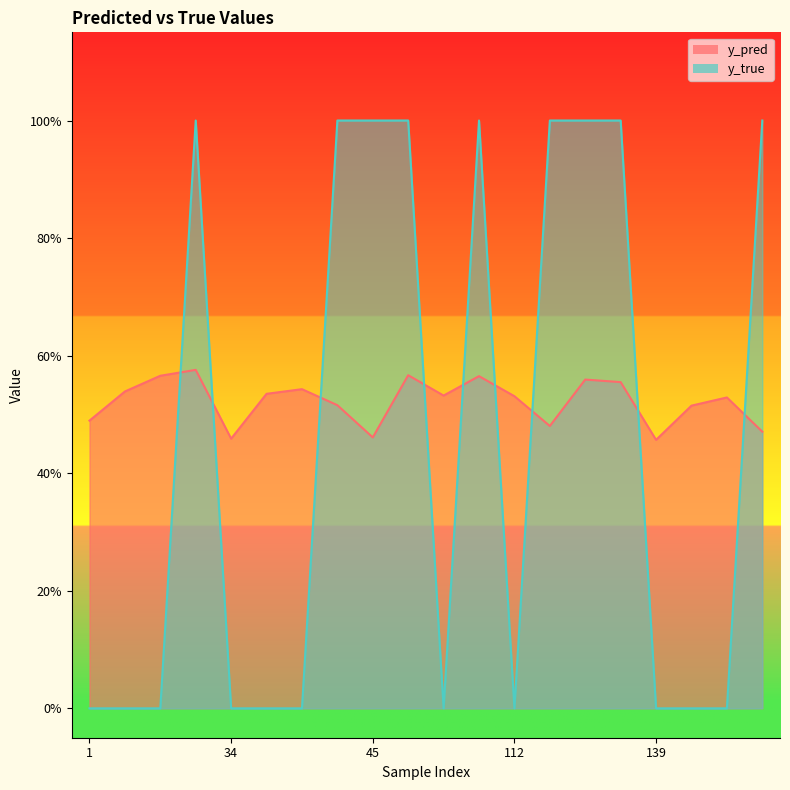

Which has a higher value, 34 or 112?

112